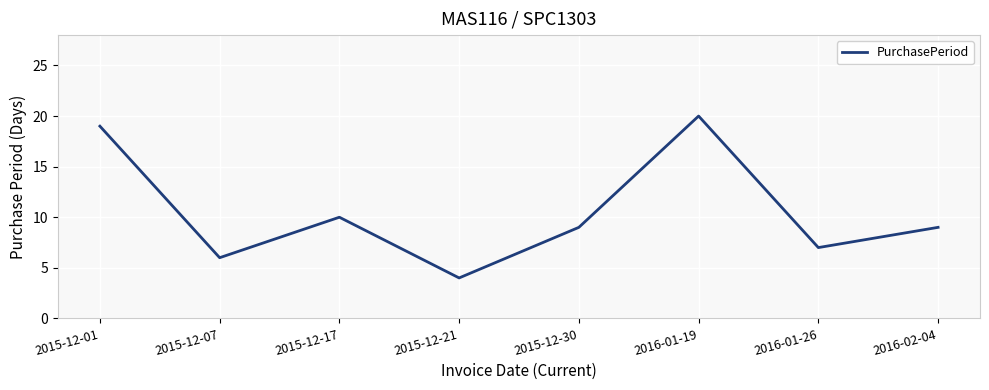

At which category does the chart reach its peak across all series?

2016-01-19